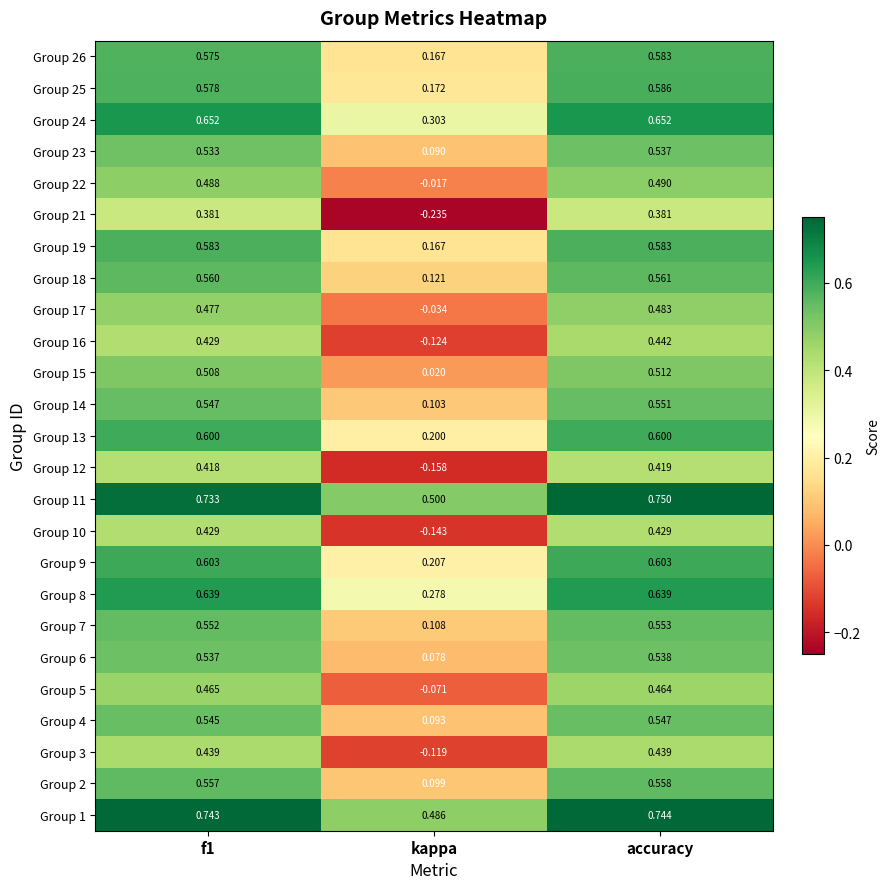

At which label is Group 21 closest to 0?

kappa